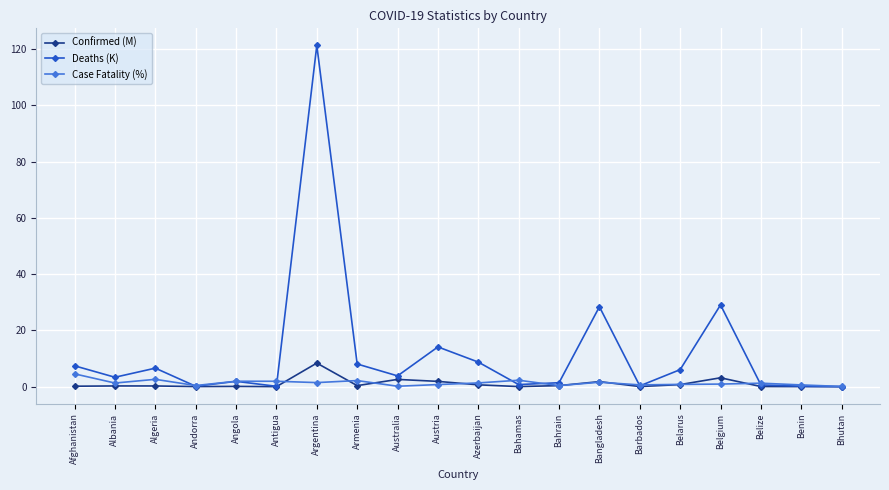

After their last crossing, which series has the higher values: Deaths (K) or Confirmed (M)?

Confirmed (M)